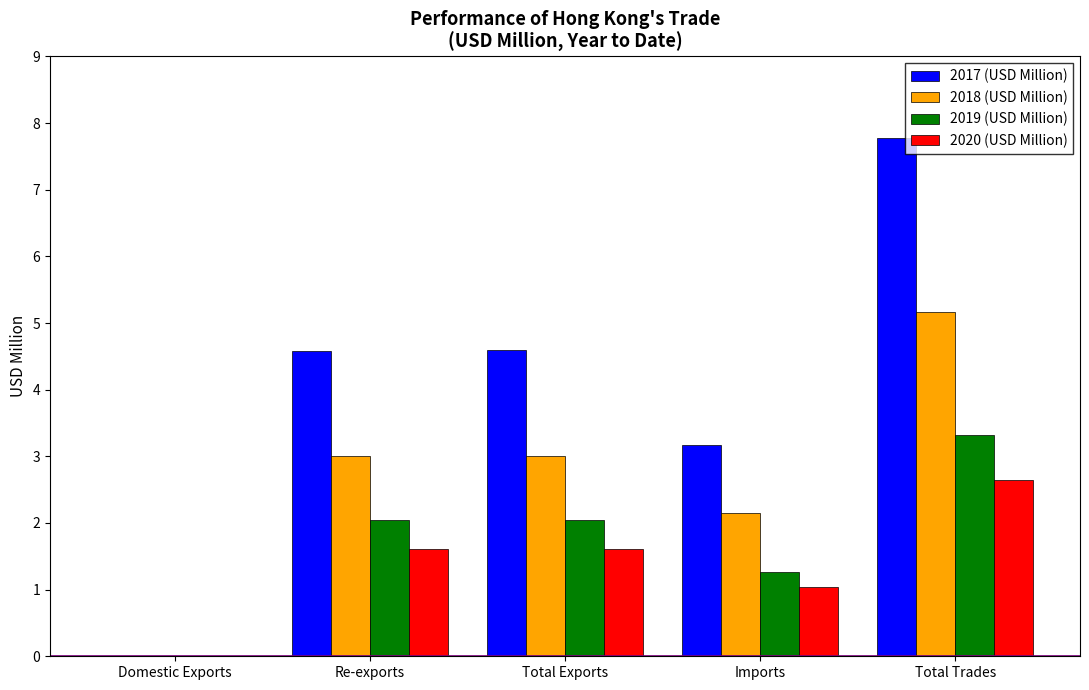

Count the number of categories in the chart.

5